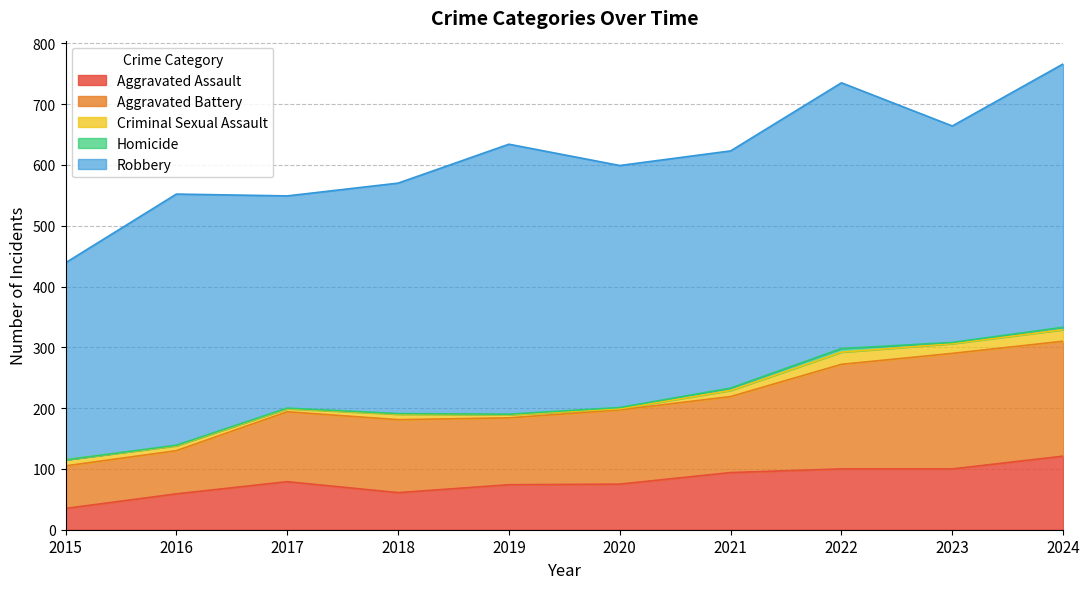

The value of Homicide at 2024 is 4. True or false?

True